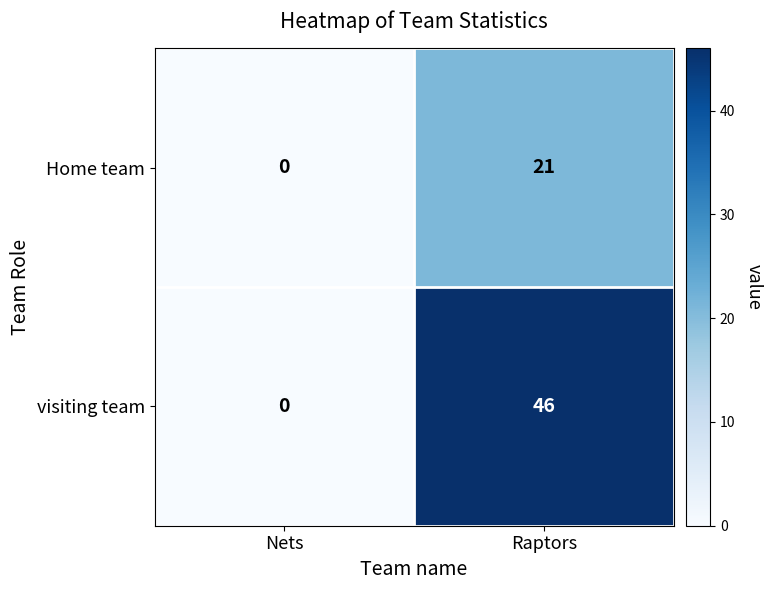

The value of Home team at Raptors is 21. True or false?

True